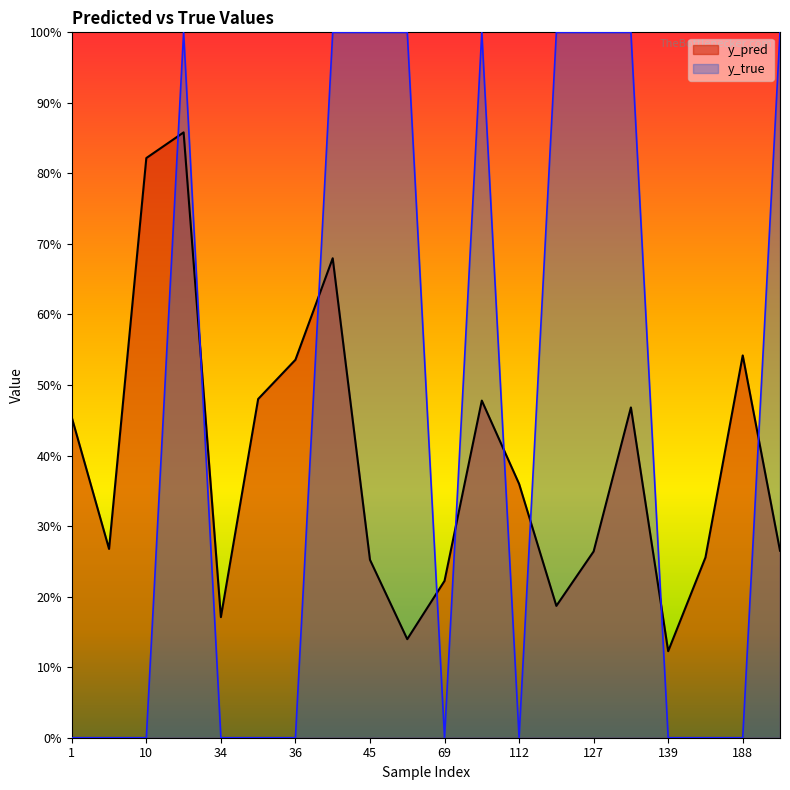

Count the y_true values in the range 0 to 1.

20